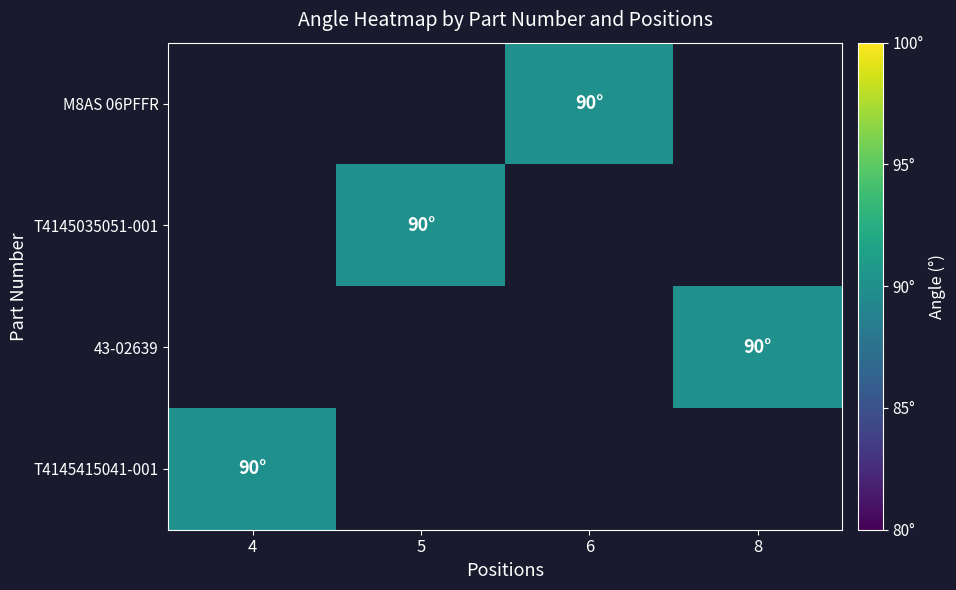

Which category has the highest value across all series?

6